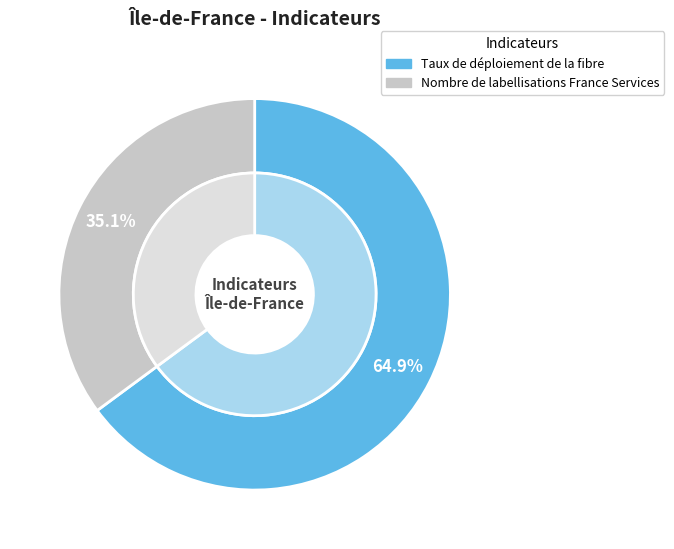

Combined, do Taux de déploiement de la fibre and Nombre de labellisations France Services account for over 50%?

Yes